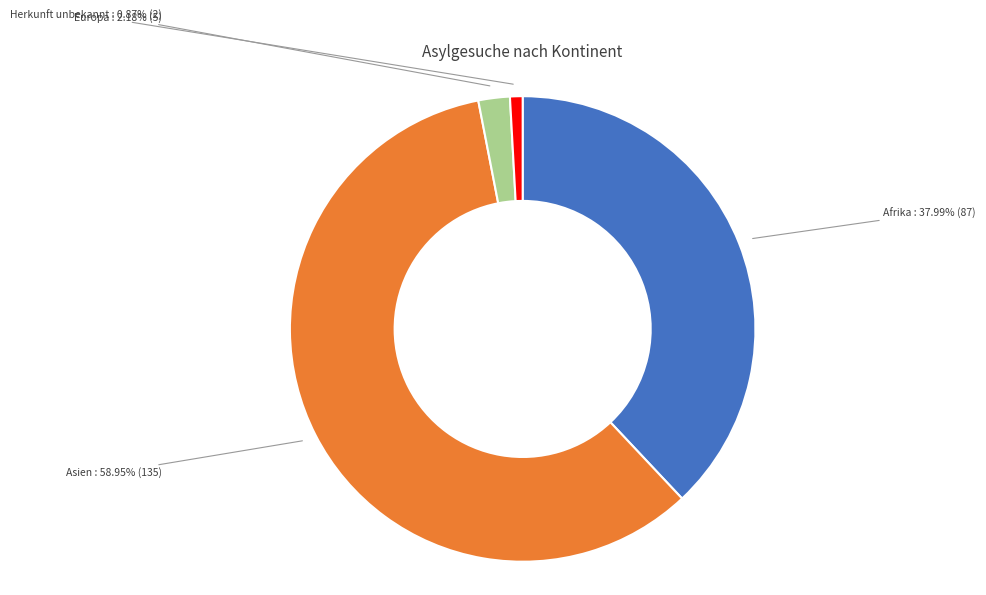

Which category has the biggest portion of the pie?

Asien